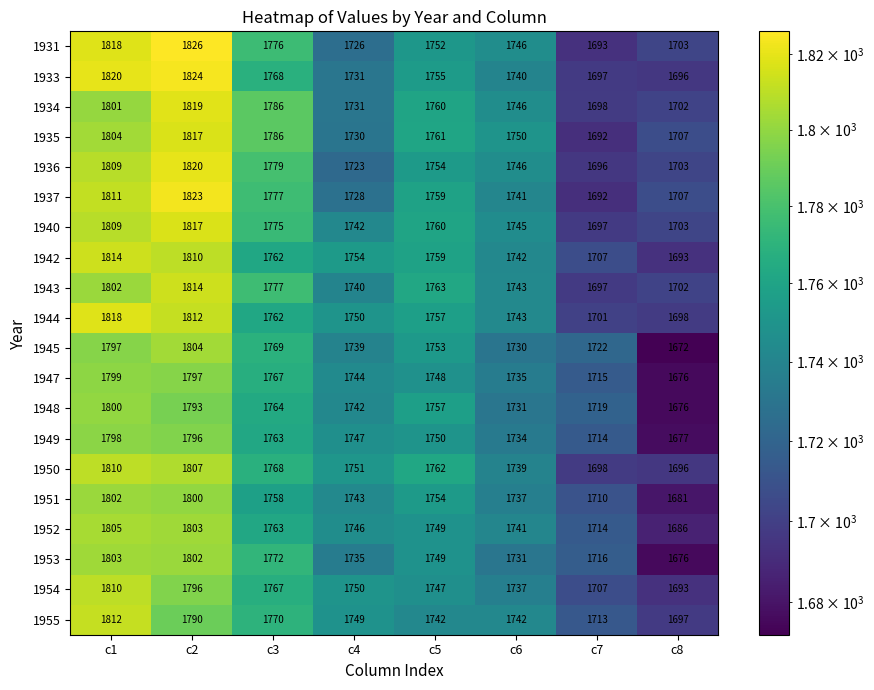

At which label does 1945 reach its minimum?

c8